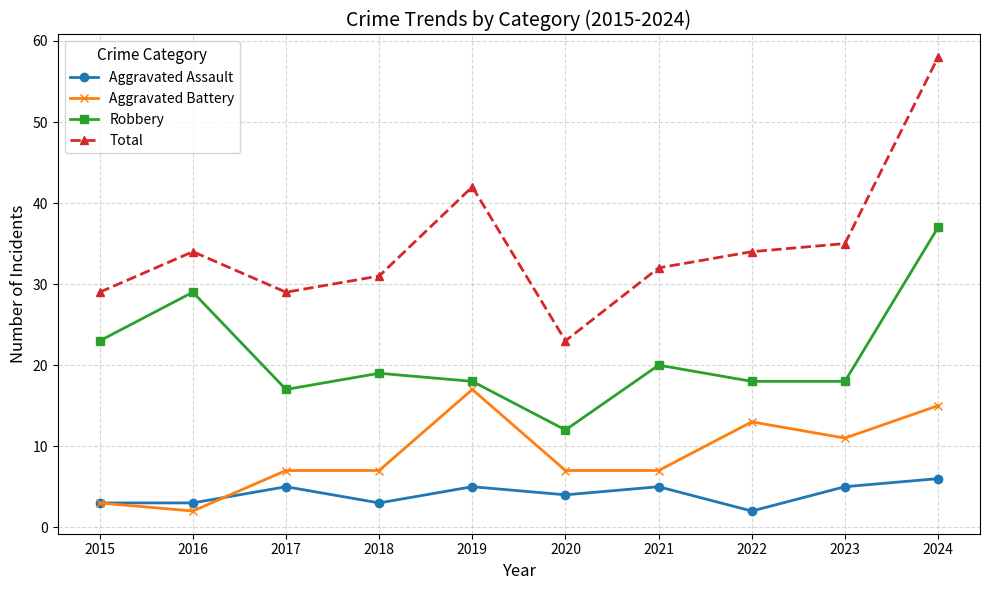

At which label does Total reach its minimum?

2020